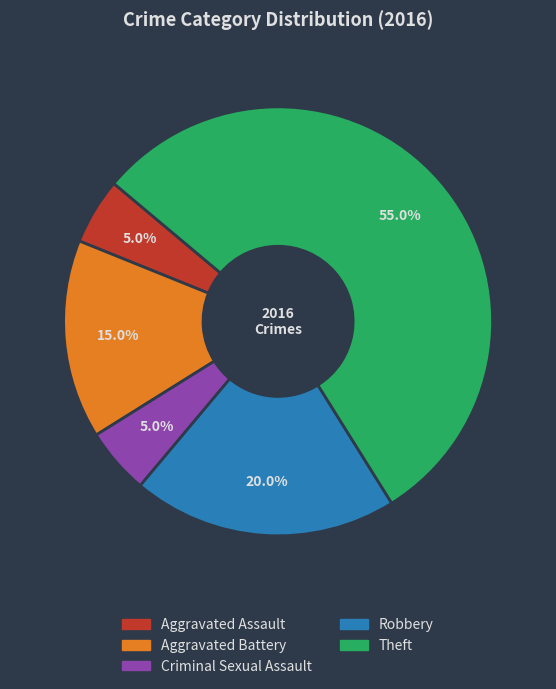

To the nearest percent, what percentage of the pie is Criminal Sexual Assault?

5%